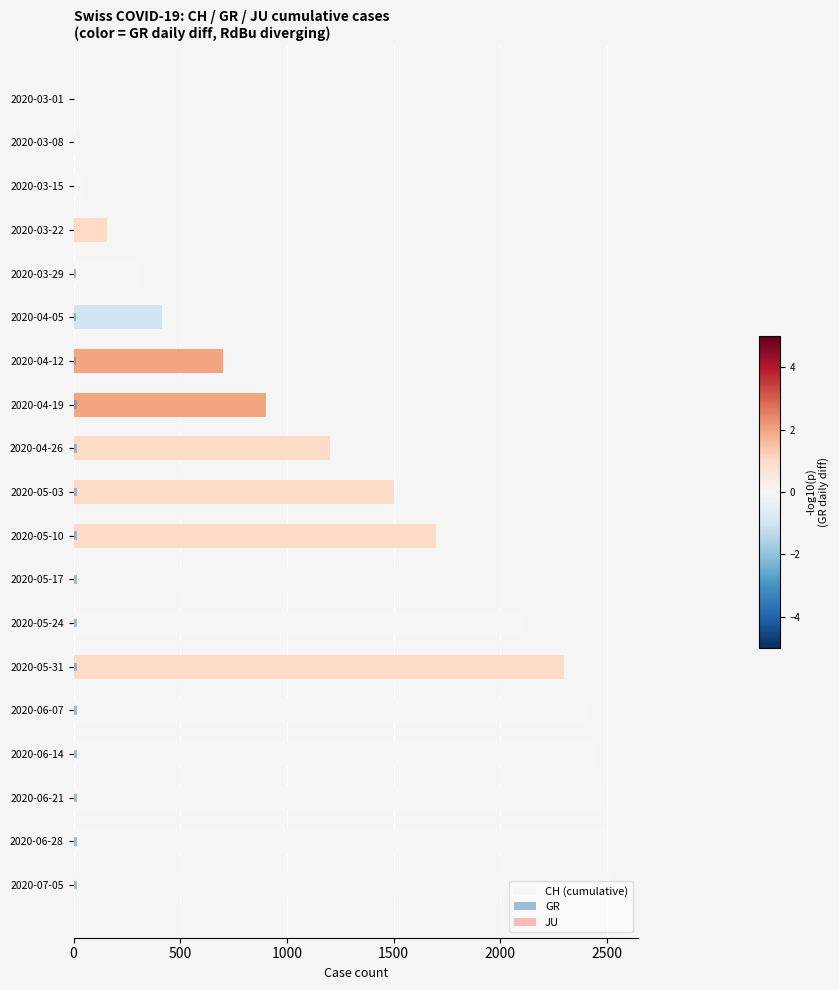

Read the GR value at 2020-03-29.

11